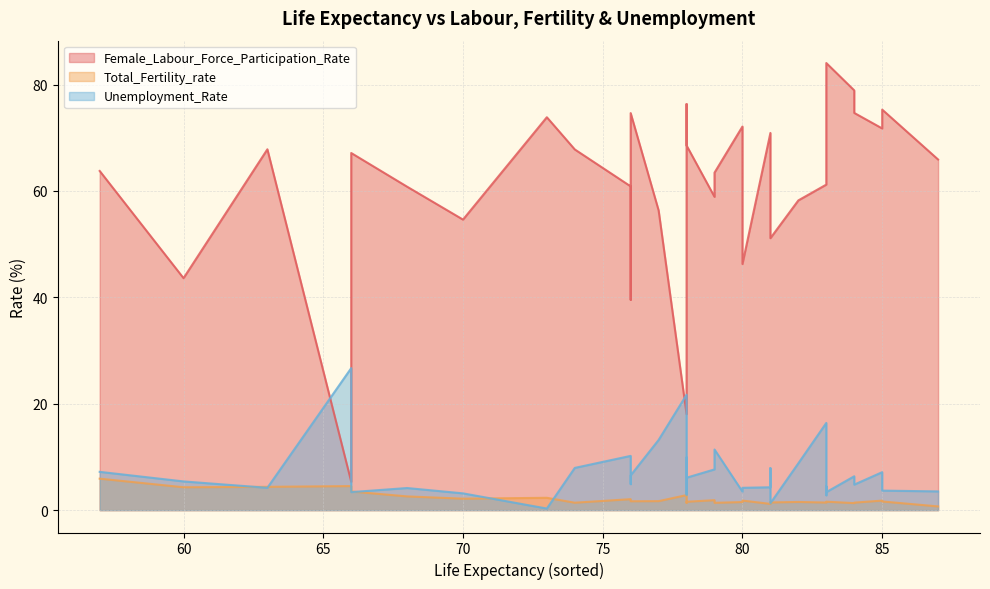

At 83, list the series in order from largest to smallest.

Female_Labour_Force_Participation_Rate, Unemployment_Rate, Total_Fertility_rate